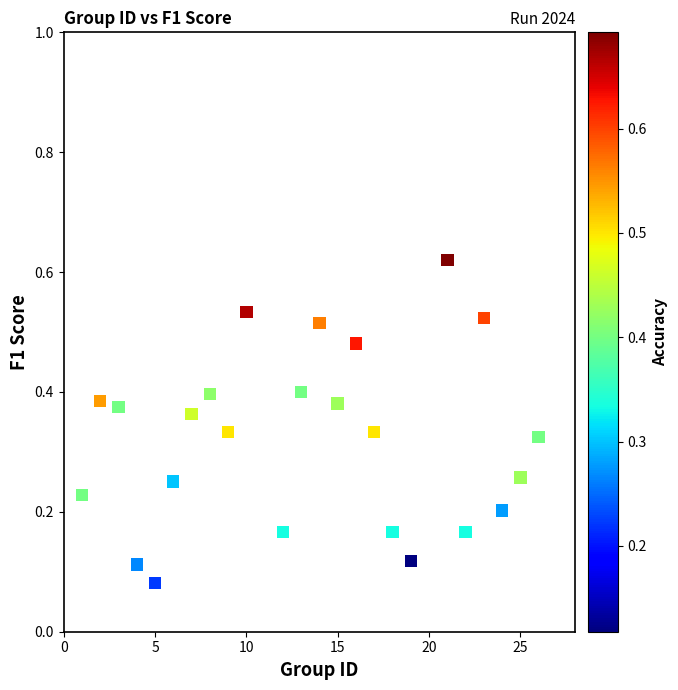

What is the range of X values (max minus min)?

25.0